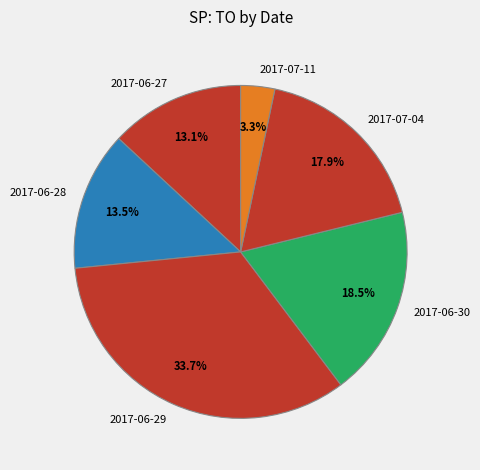

How much of the chart is everything except 2017-07-04?

82.1%